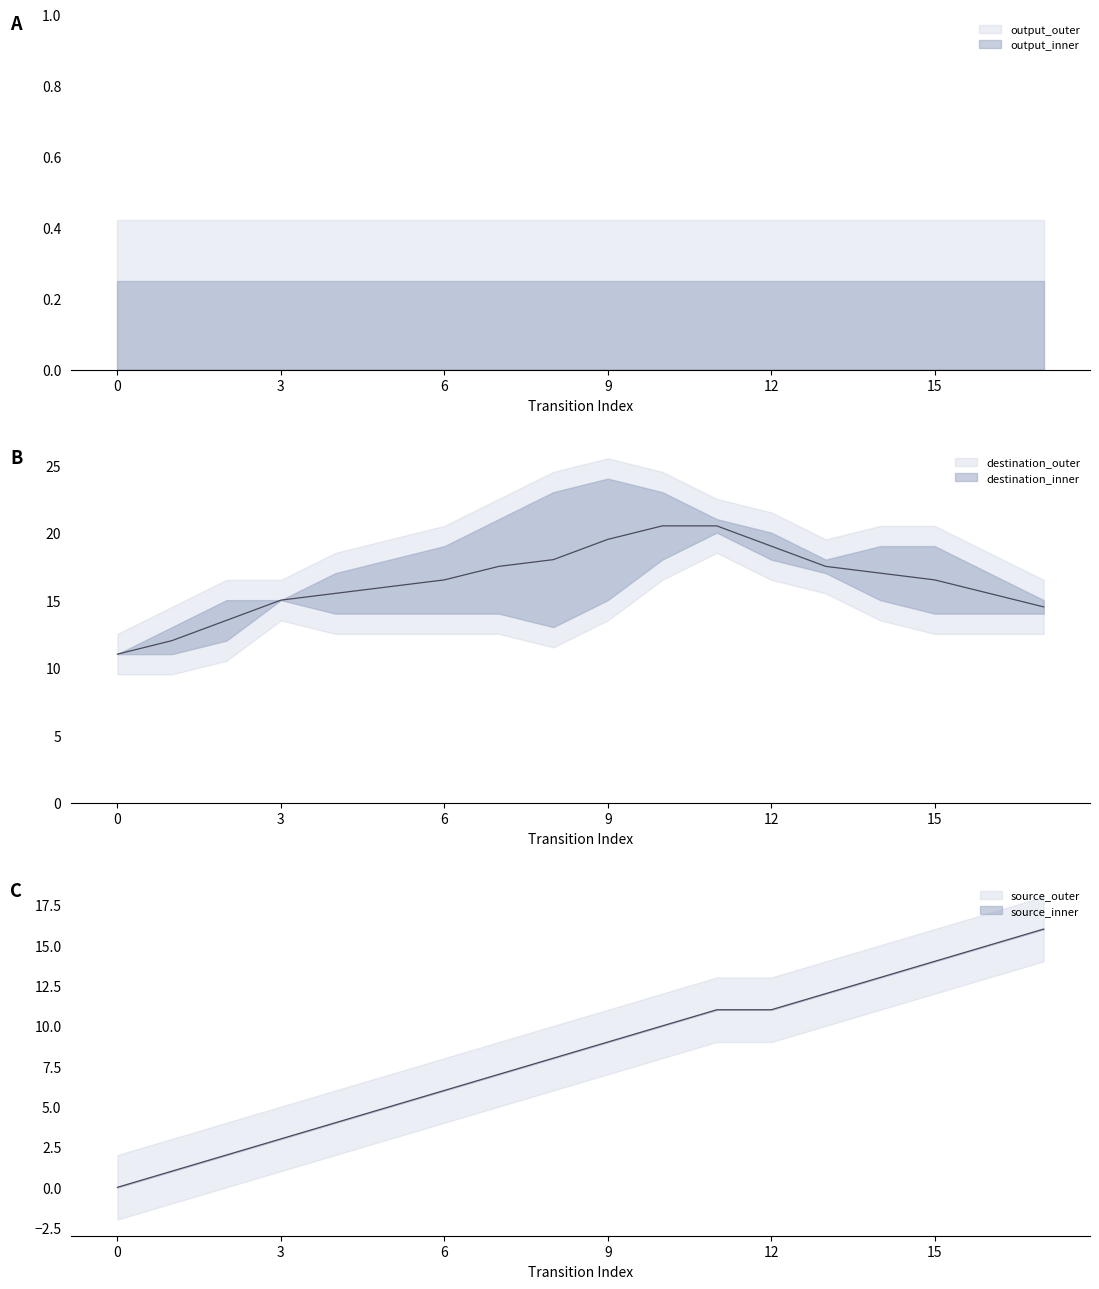

True or false: output_outer and output_inner intersect in this chart.

False